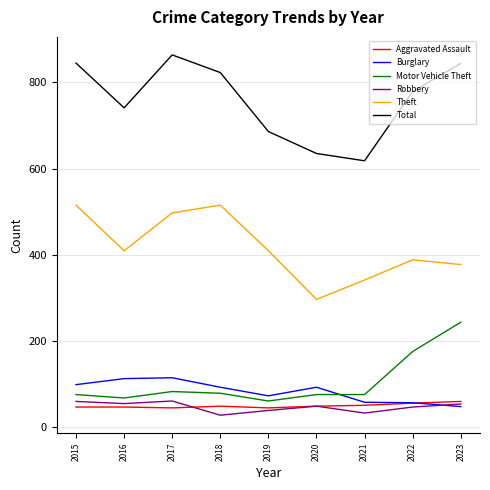

Count the number of categories in the chart.

9